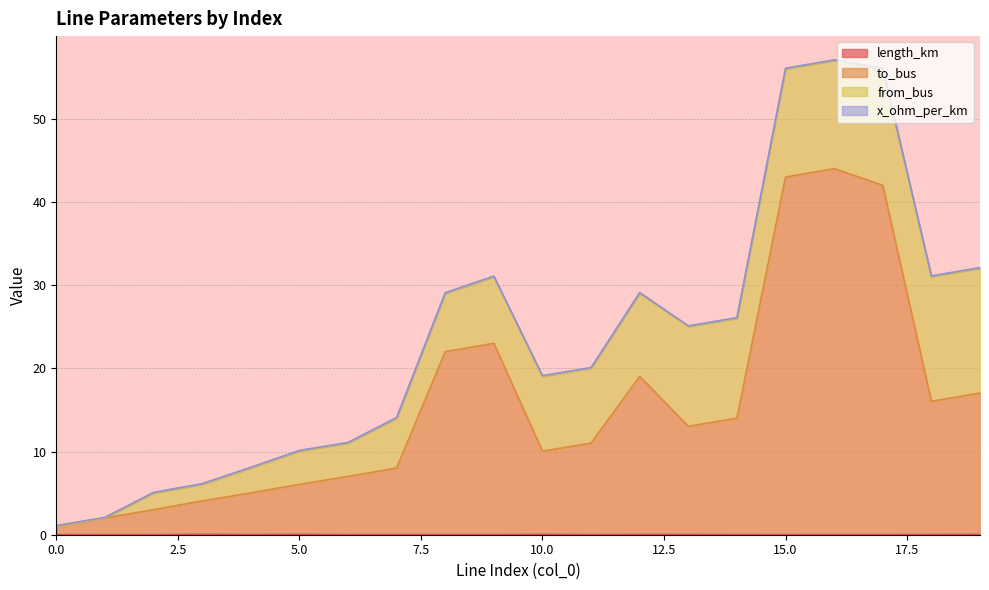

The to_bus series shows 7.0 at 6. True or false?

True